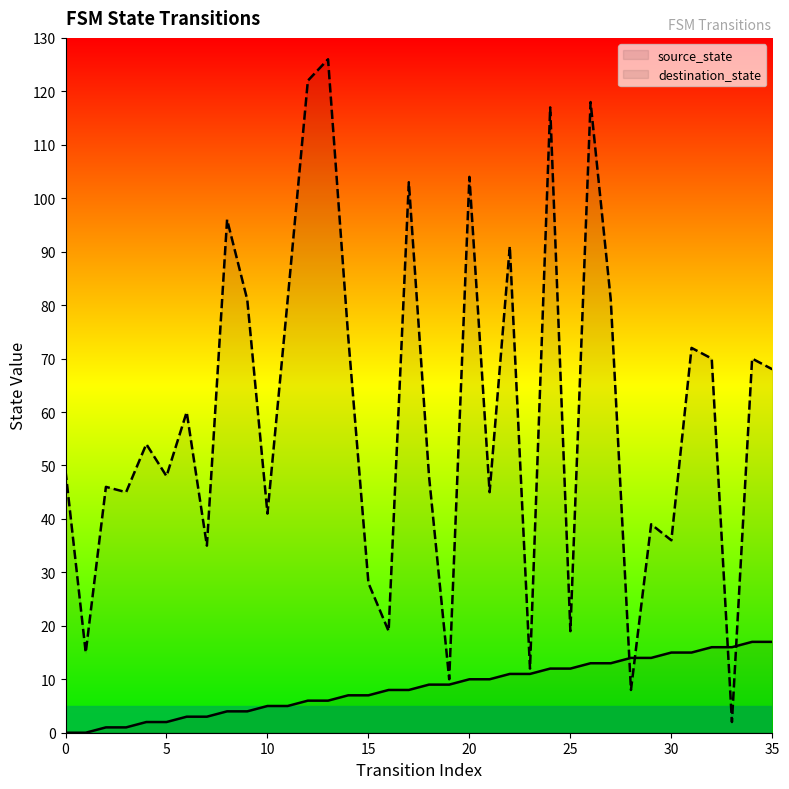

How many series are shown in this chart?

2